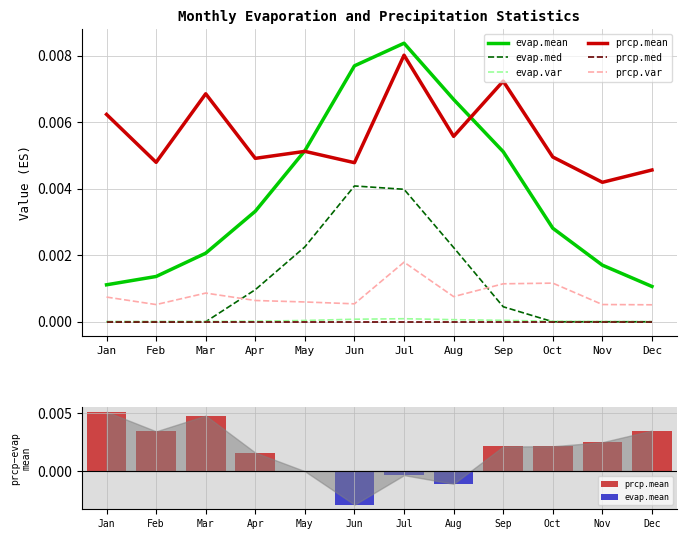

List the labels in order of prcp.mean value, smallest first.

May, Jun, Jul, Aug, Apr, Sep, Oct, Nov, Feb, Dec, Mar, Jan